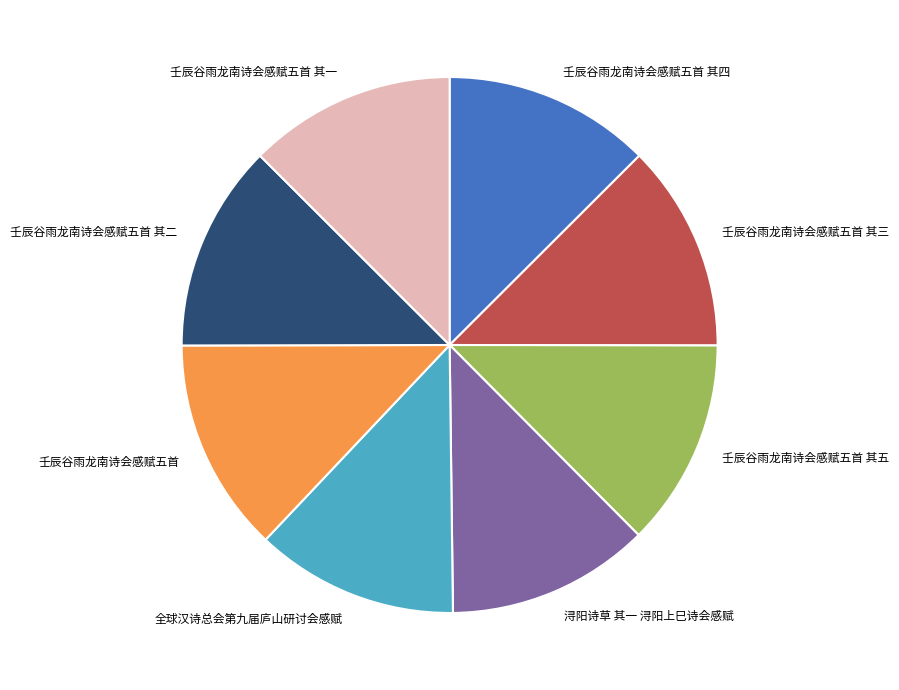

Does any single category account for the majority?

No